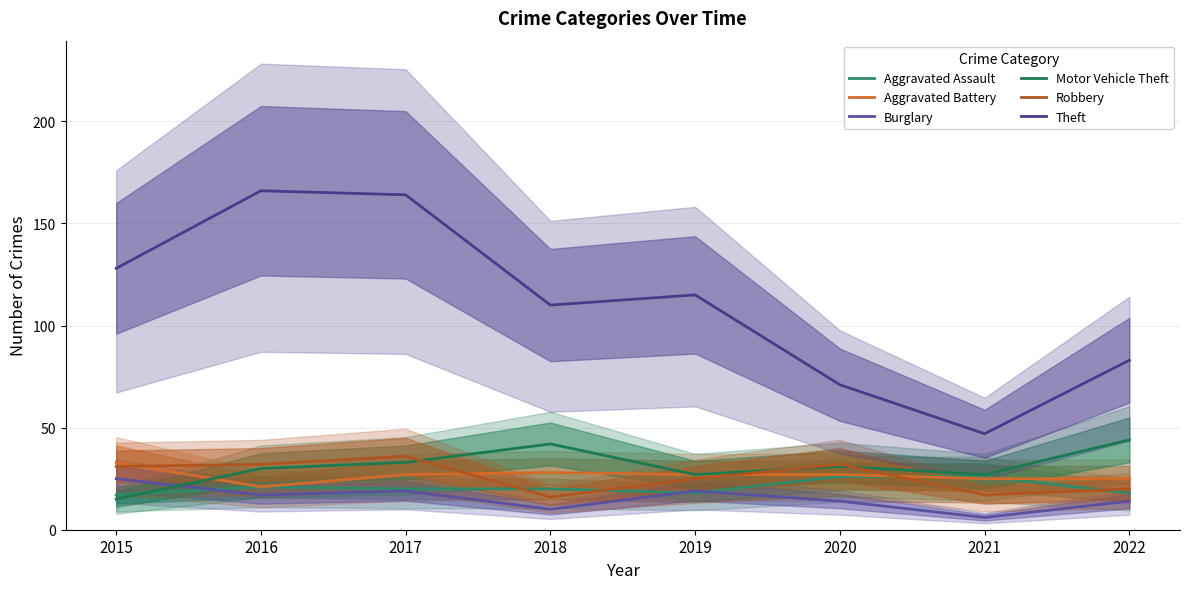

Reading right to left, extract all data points from this chart.

Aggravated Assault: 18	26	26	18	20	20	21	17
Aggravated Battery: 25	25	27	27	28	27	21	33
Burglary: 14	6	14	19	10	19	17	25
Motor Vehicle Theft: 44	27	31	27	42	33	30	15
Robbery: 20	17	32	25	16	36	32	31
Theft: 83	47	71	115	110	164	166	128